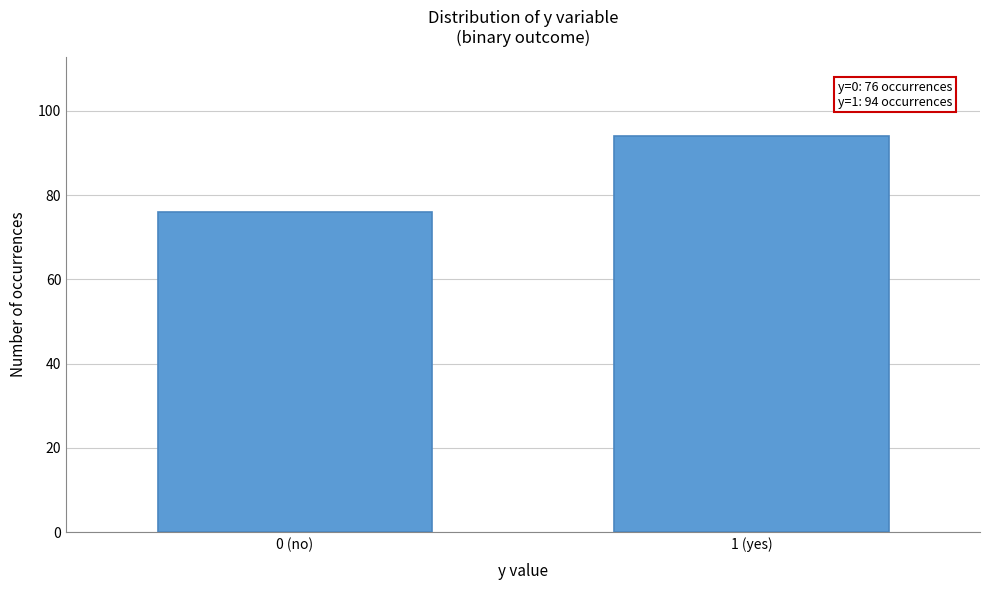

Reading left to right, what are all the values shown in this chart?

0 (no)=76	1 (yes)=94